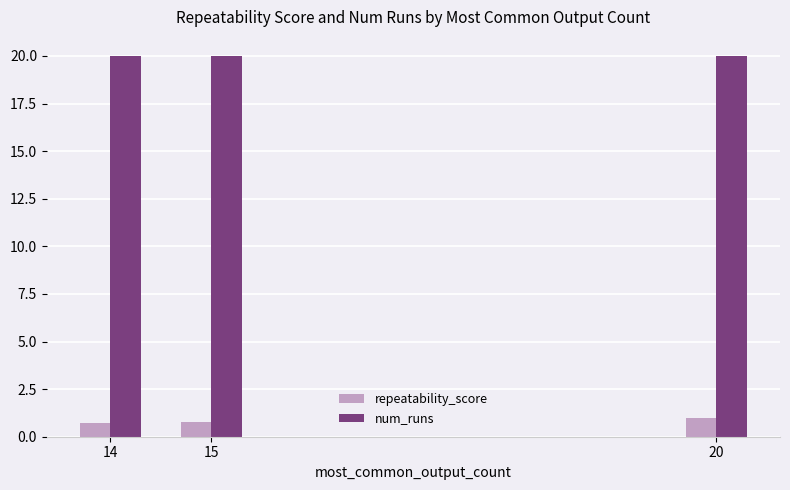

What are all the series names shown in the legend?

repeatability_score, num_runs